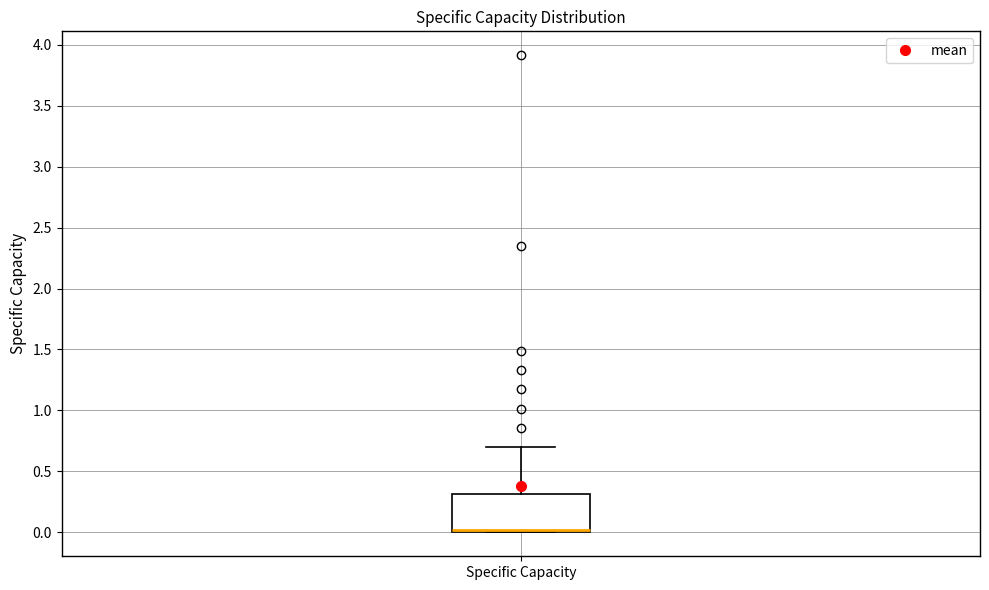

Where is the lower edge of the box for Specific Capacity on the y-axis? The values are not printed on the chart, so give them approximately, as read against the axis.

0.0